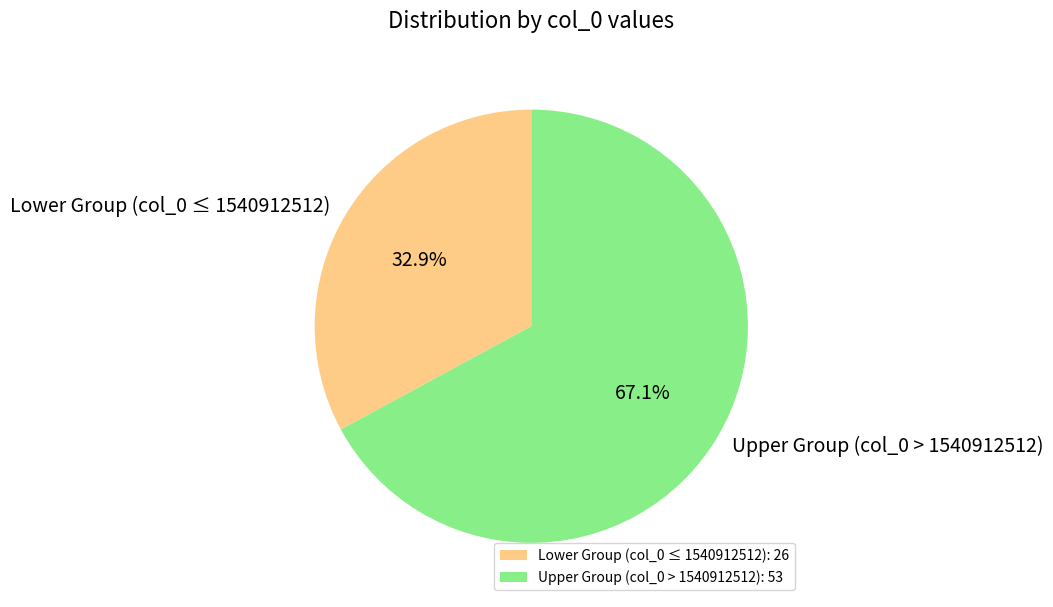

Does Lower Group (col_0 ≤ 1540912512) represent more than half of the total?

No